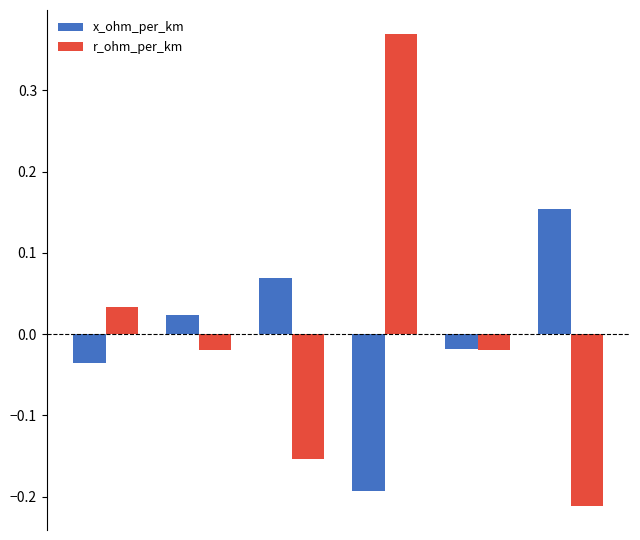

At how many categories does at least one series exceed 0?

5